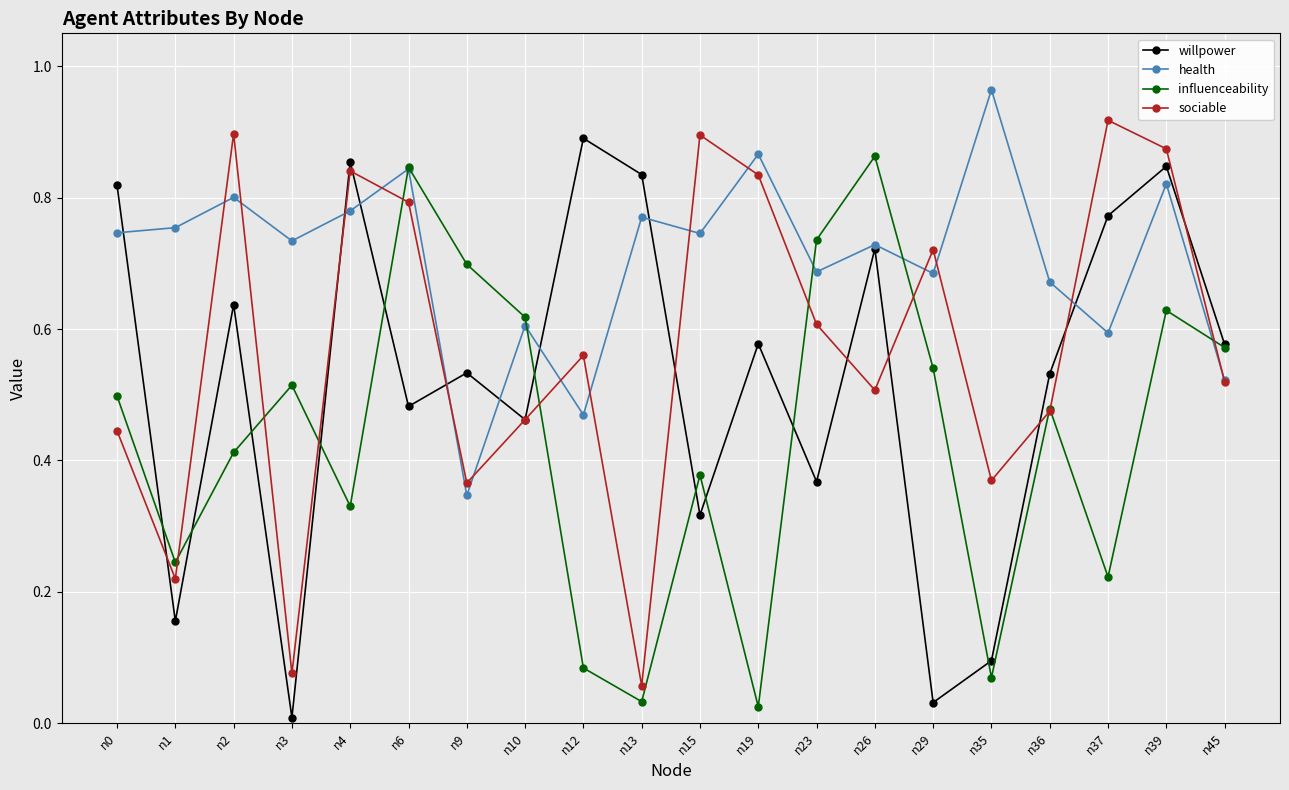

At which label does willpower reach its minimum?

n3